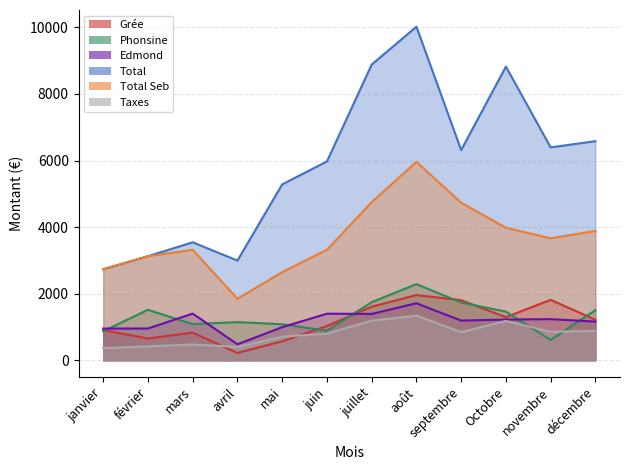

Where is the first local maximum for Taxes?

mars